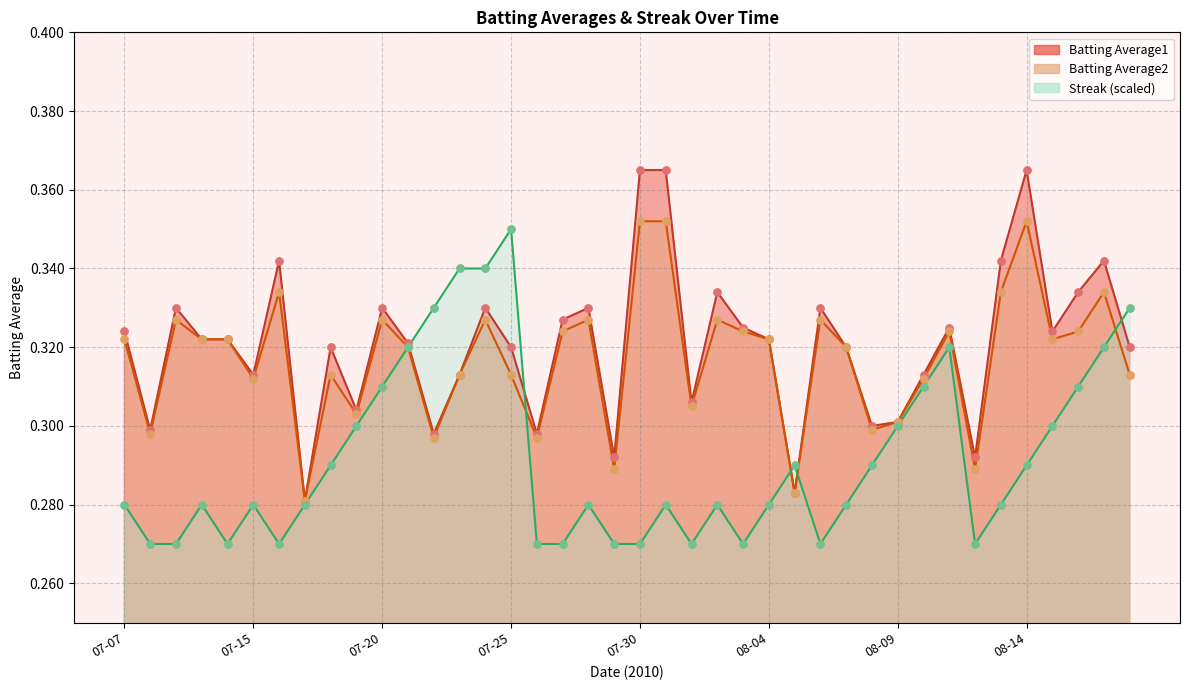

At which category is the sum across all series the highest?

08-14